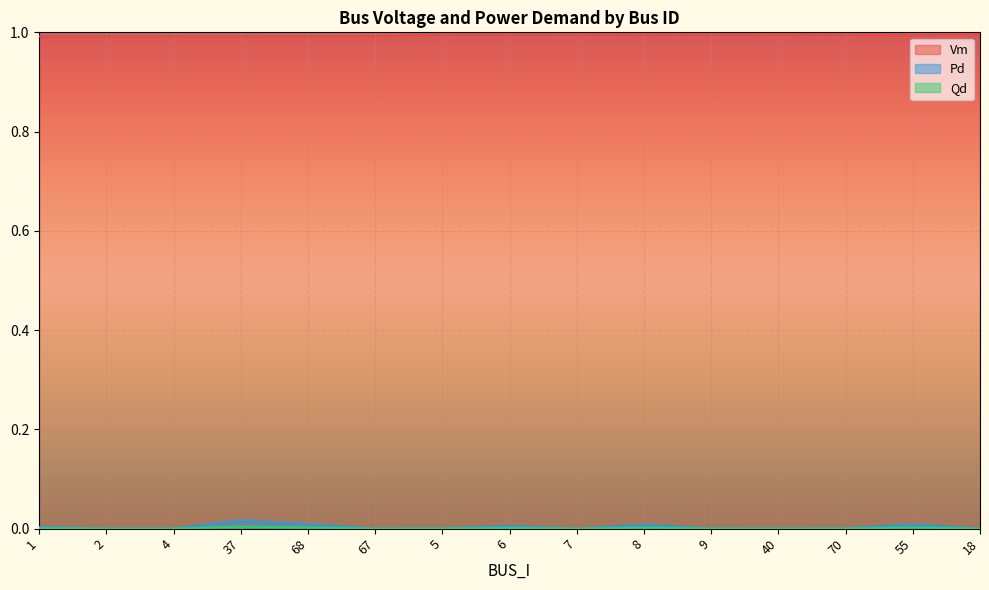

How many lines are shown in the chart?

3